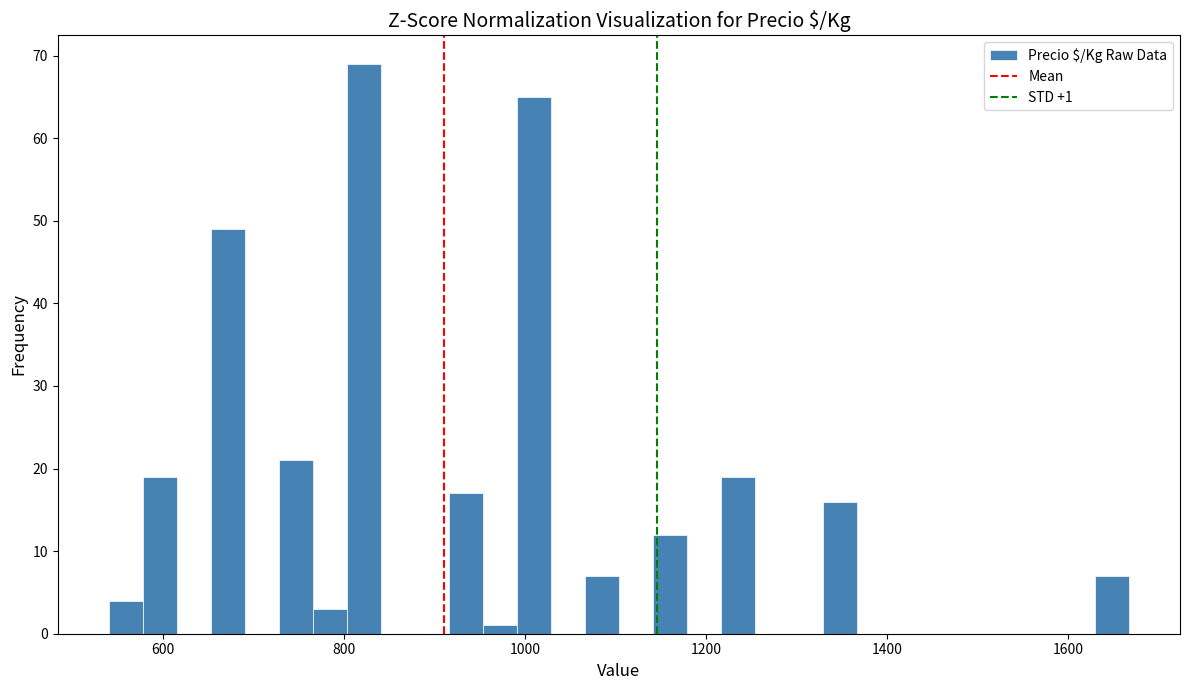

Read against the x-axis, roughly where is the centre of the tallest bar?

820